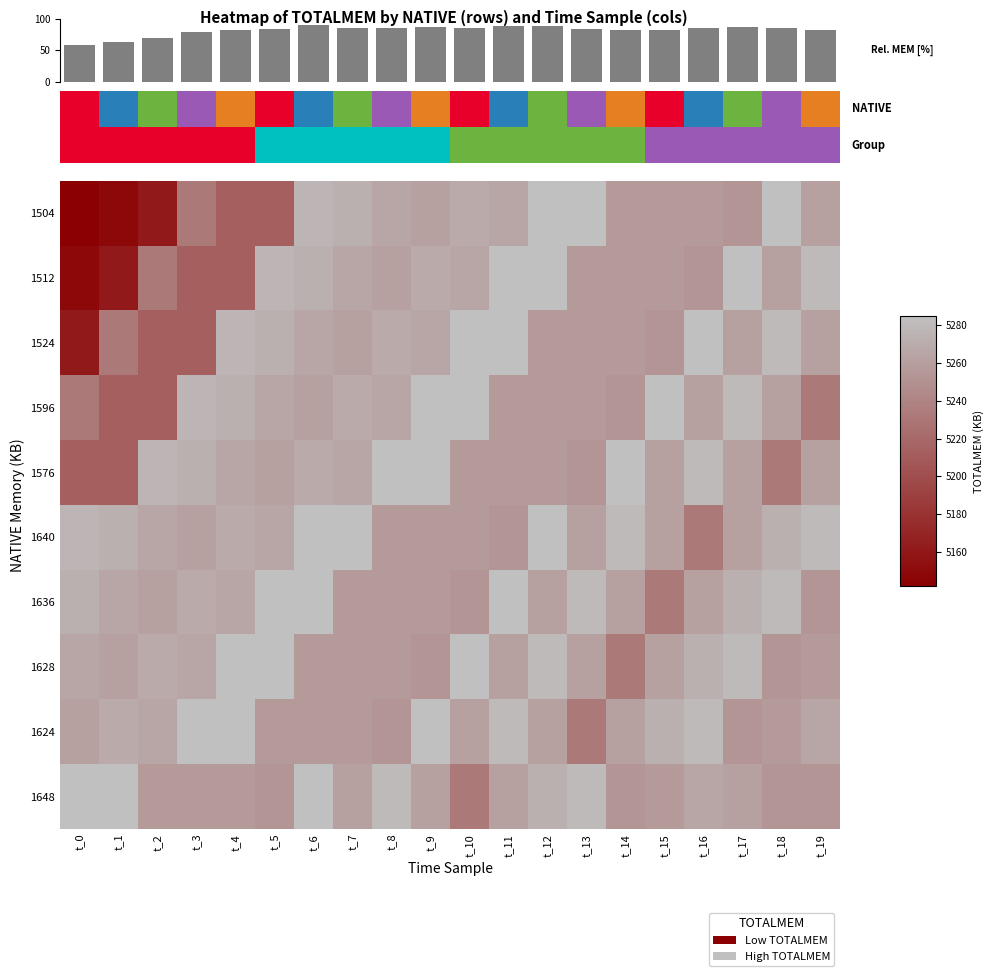

Reading left to right, extract all data points from this chart.

1504: t_0=5142	t_1=5149	t_2=5161	t_3=5233	t_4=5213	t_5=5213	t_6=5277	t_7=5273	t_8=5265	t_9=5261	t_10=5269	t_11=5265	t_12=5285	t_13=5285	t_14=5257	t_15=5257	t_16=5257	t_17=5253	t_18=5285	t_19=5261
1512: t_0=5149	t_1=5161	t_2=5233	t_3=5213	t_4=5213	t_5=5277	t_6=5273	t_7=5265	t_8=5261	t_9=5269	t_10=5265	t_11=5285	t_12=5285	t_13=5257	t_14=5257	t_15=5257	t_16=5253	t_17=5285	t_18=5261	t_19=5281
1524: t_0=5161	t_1=5233	t_2=5213	t_3=5213	t_4=5277	t_5=5273	t_6=5265	t_7=5261	t_8=5269	t_9=5265	t_10=5285	t_11=5285	t_12=5257	t_13=5257	t_14=5257	t_15=5253	t_16=5285	t_17=5261	t_18=5281	t_19=5261
1596: t_0=5233	t_1=5213	t_2=5213	t_3=5277	t_4=5273	t_5=5265	t_6=5261	t_7=5269	t_8=5265	t_9=5285	t_10=5285	t_11=5257	t_12=5257	t_13=5257	t_14=5253	t_15=5285	t_16=5261	t_17=5281	t_18=5261	t_19=5233
1576: t_0=5213	t_1=5213	t_2=5277	t_3=5273	t_4=5265	t_5=5261	t_6=5269	t_7=5265	t_8=5285	t_9=5285	t_10=5257	t_11=5257	t_12=5257	t_13=5253	t_14=5285	t_15=5261	t_16=5281	t_17=5261	t_18=5233	t_19=5261
1640: t_0=5277	t_1=5273	t_2=5265	t_3=5261	t_4=5269	t_5=5265	t_6=5285	t_7=5285	t_8=5257	t_9=5257	t_10=5257	t_11=5253	t_12=5285	t_13=5261	t_14=5281	t_15=5261	t_16=5233	t_17=5261	t_18=5273	t_19=5281
1636: t_0=5273	t_1=5265	t_2=5261	t_3=5269	t_4=5265	t_5=5285	t_6=5285	t_7=5257	t_8=5257	t_9=5257	t_10=5253	t_11=5285	t_12=5261	t_13=5281	t_14=5261	t_15=5233	t_16=5261	t_17=5273	t_18=5281	t_19=5253
1628: t_0=5265	t_1=5261	t_2=5269	t_3=5265	t_4=5285	t_5=5285	t_6=5257	t_7=5257	t_8=5257	t_9=5253	t_10=5285	t_11=5261	t_12=5281	t_13=5261	t_14=5233	t_15=5261	t_16=5273	t_17=5281	t_18=5253	t_19=5257
1624: t_0=5261	t_1=5269	t_2=5265	t_3=5285	t_4=5285	t_5=5257	t_6=5257	t_7=5257	t_8=5253	t_9=5285	t_10=5261	t_11=5281	t_12=5261	t_13=5233	t_14=5261	t_15=5273	t_16=5281	t_17=5253	t_18=5257	t_19=5265
1648: t_0=5285	t_1=5285	t_2=5257	t_3=5257	t_4=5257	t_5=5253	t_6=5285	t_7=5261	t_8=5281	t_9=5261	t_10=5233	t_11=5261	t_12=5273	t_13=5281	t_14=5253	t_15=5257	t_16=5265	t_17=5261	t_18=5253	t_19=5253